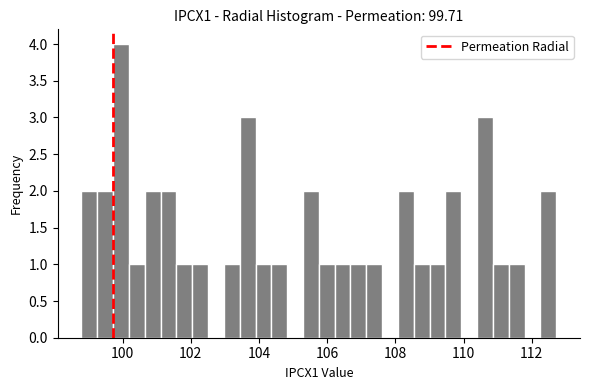

Read against the x-axis, roughly where is the centre of the tallest bar?

100.0